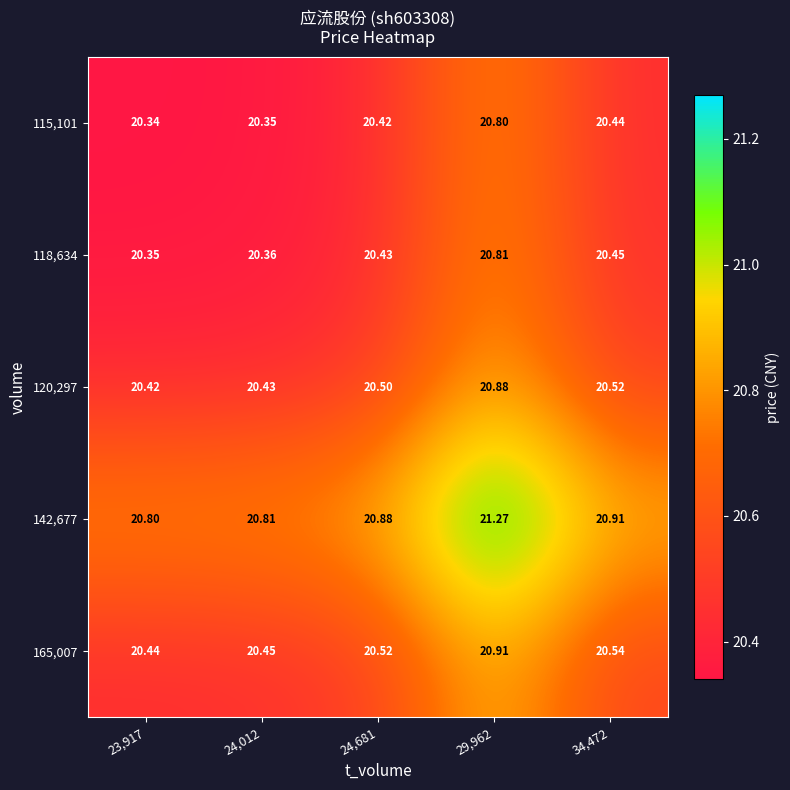

Is the value of 142,677 at 23,917 greater than the value of 165,007 at 24,012?

Yes